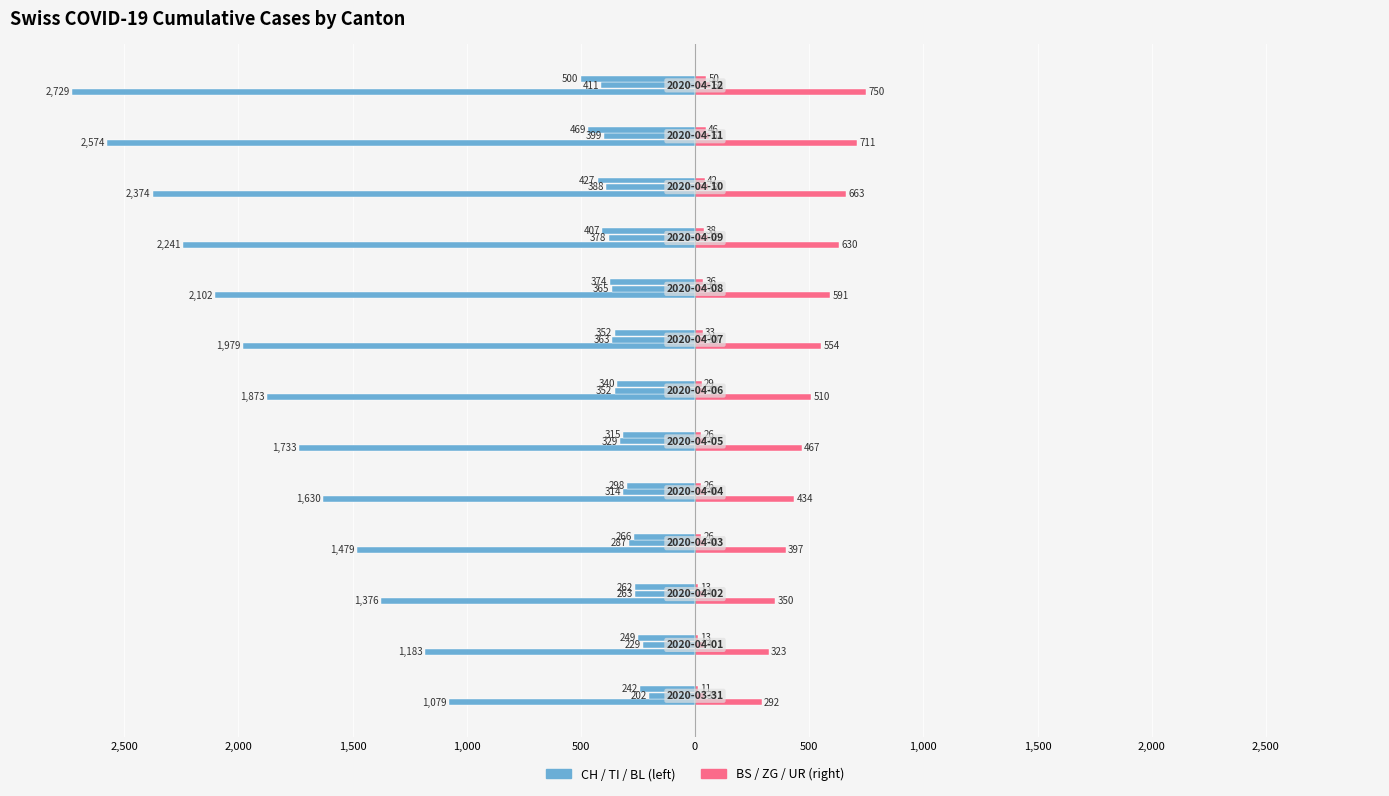

At 0, list the series in order from smallest to largest.

CH, BS